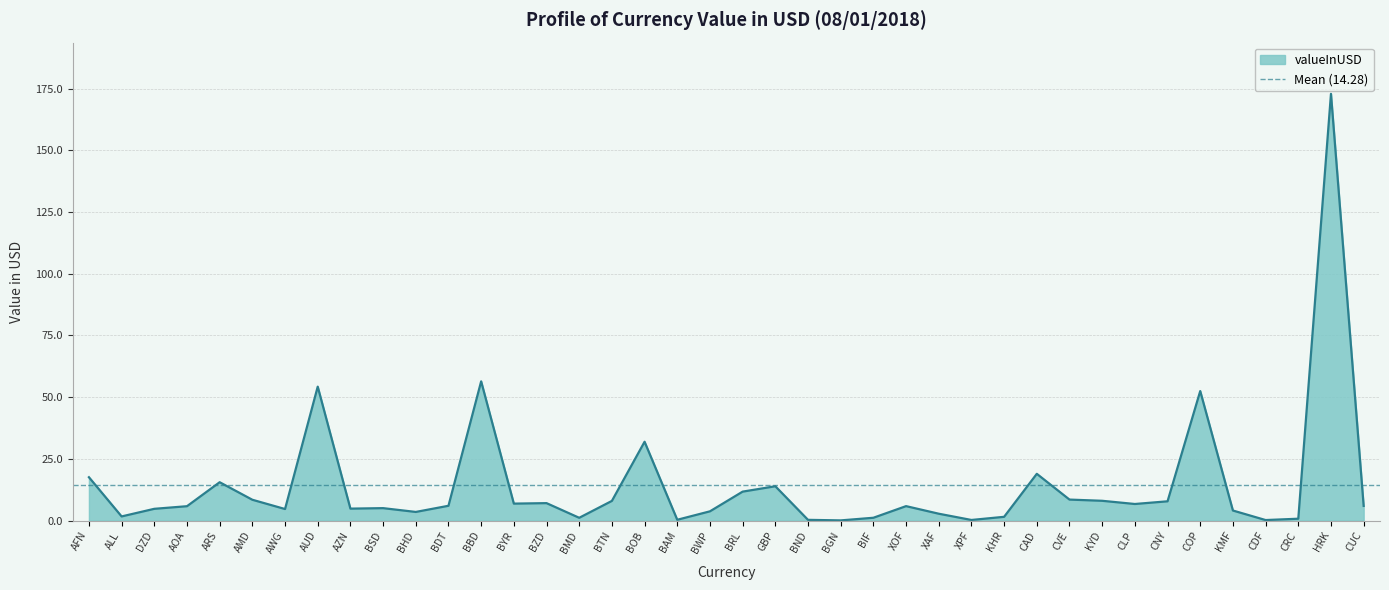

What is the difference between the second highest and minimum values?

56.3